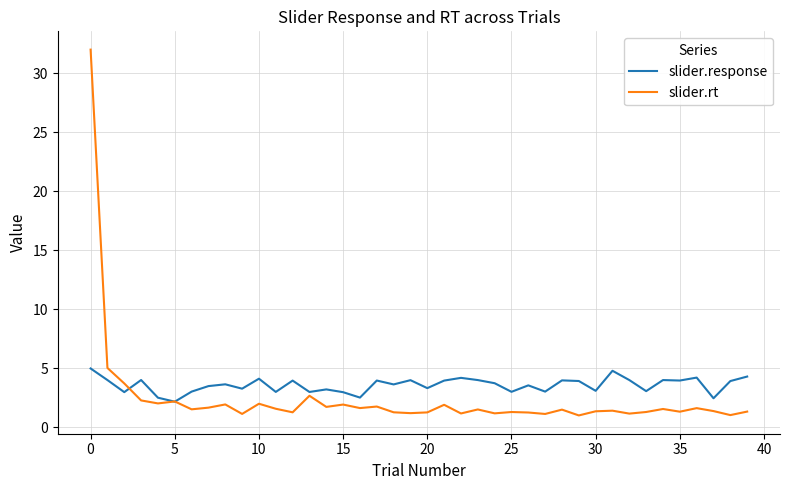

Count the number of data series in this chart.

2